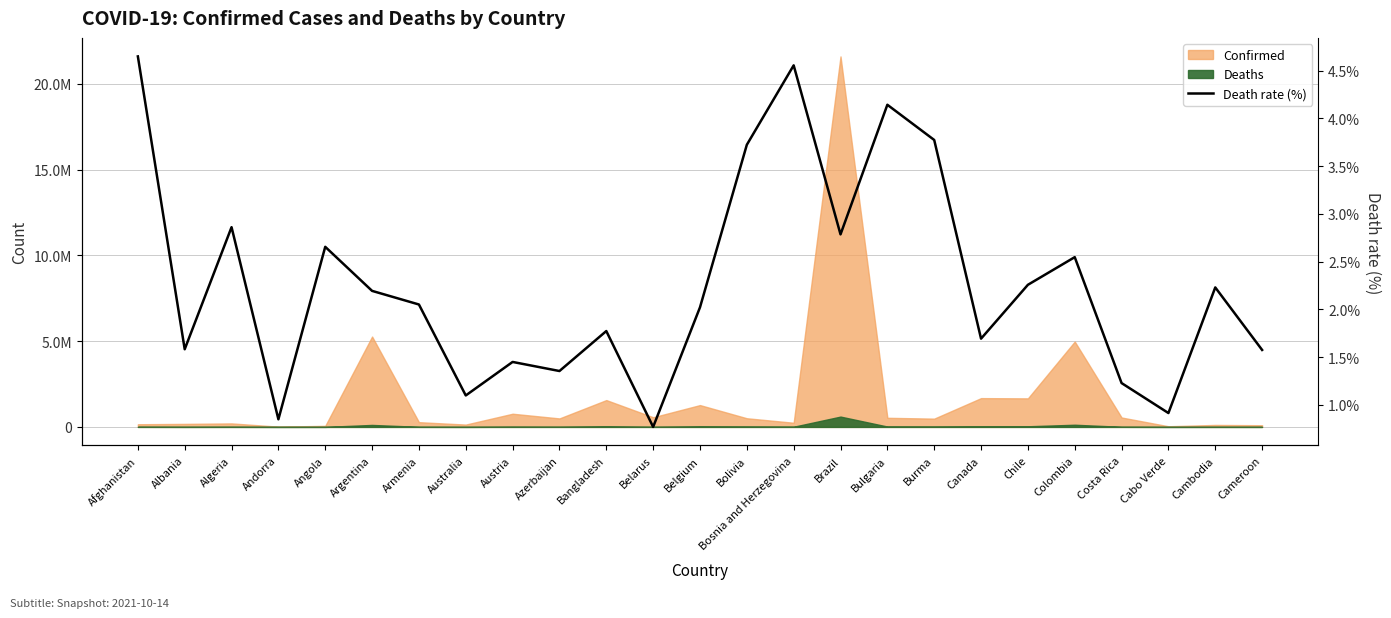

What is the average value?

2.3